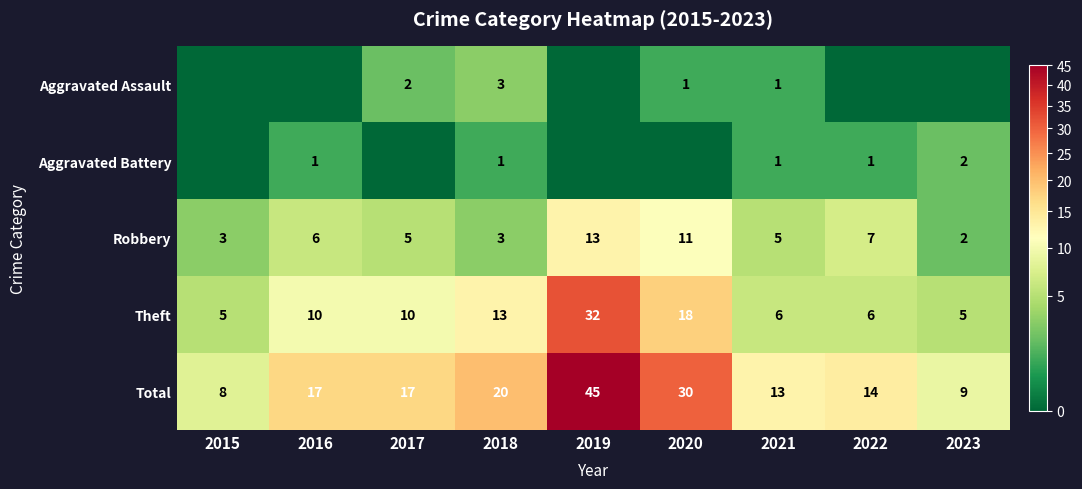

Is the value of Robbery at 2019 greater than the value of Theft at 2016?

Yes